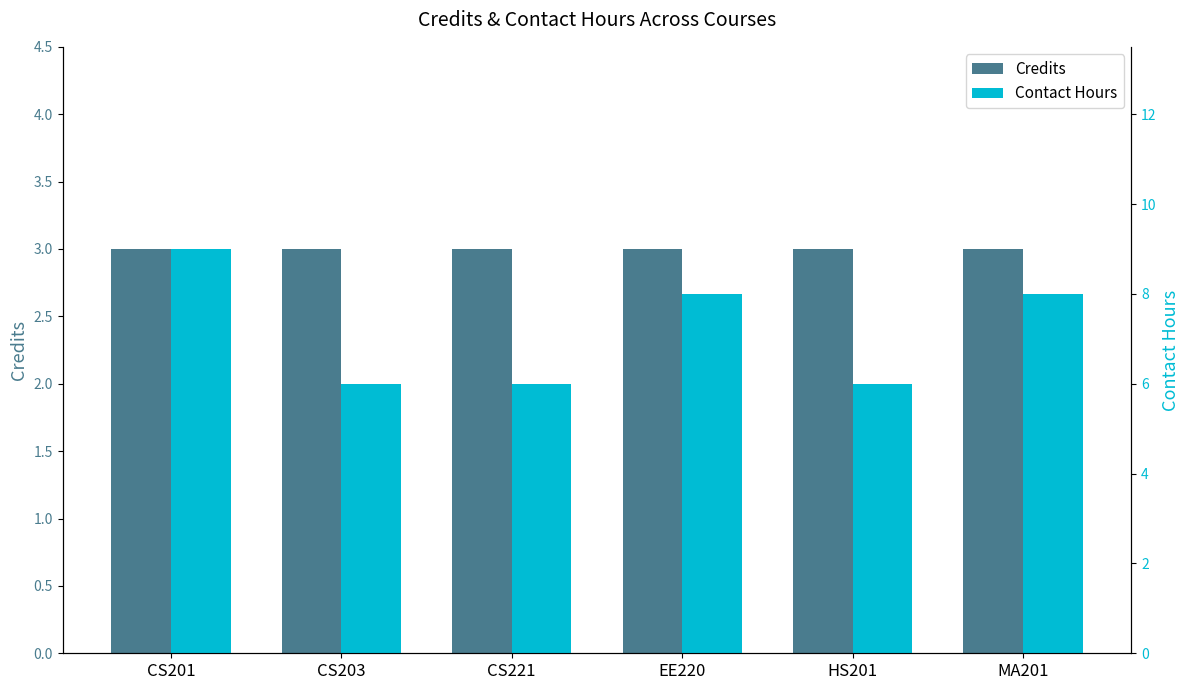

Rank the categories by Contact Hours value from highest to lowest.

CS201, EE220, MA201, CS203, CS221, HS201